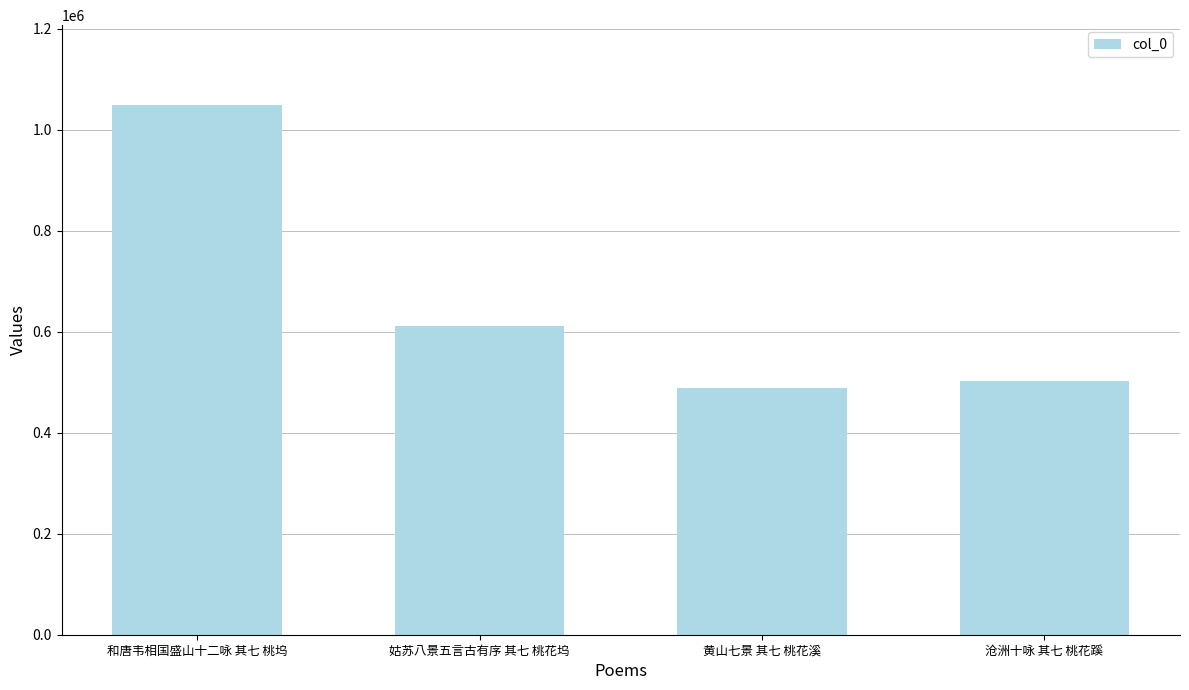

What is the difference between the second highest and second lowest values?

107501